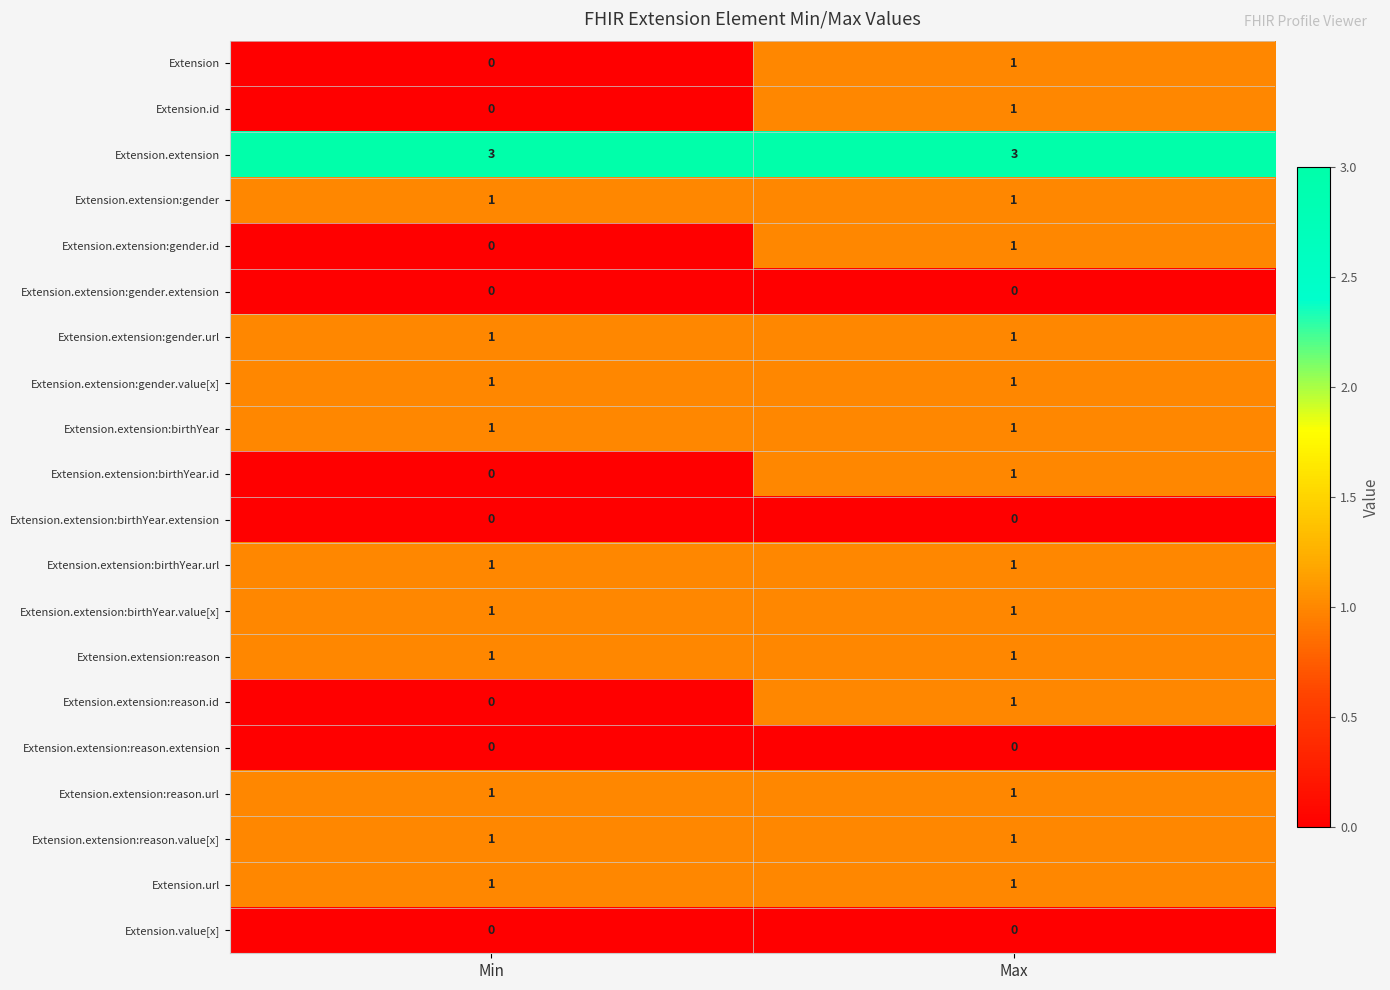

At how many categories does at least one series exceed 2?

2